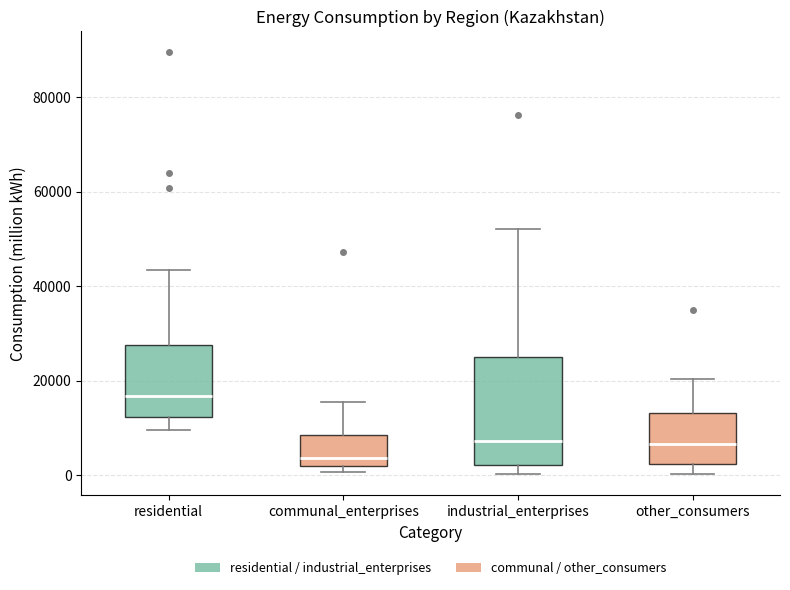

Reading left to right, read every box against the y-axis: the position of its median line, the range the box covers, and the ends of its whiskers. The values are not printed on the chart, so give them approximately, as read against the axis.

residential: median 16000, box 12000 to 28000, whiskers 10000 to 44000
communal_enterprises: median 4000, box 2000 to 8000, whiskers 0 to 16000
industrial_enterprises: median 8000, box 2000 to 26000, whiskers 0 to 52000
other_consumers: median 6000, box 2000 to 14000, whiskers 0 to 20000